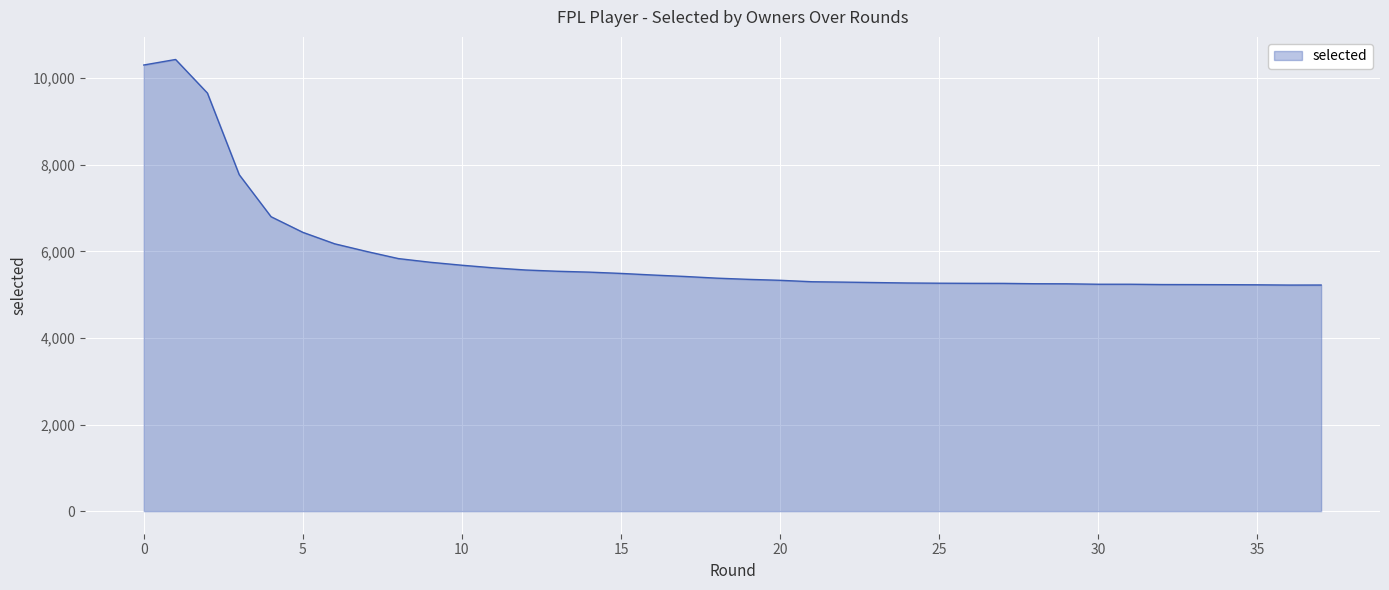

Does the chart have visible grid lines?

Yes